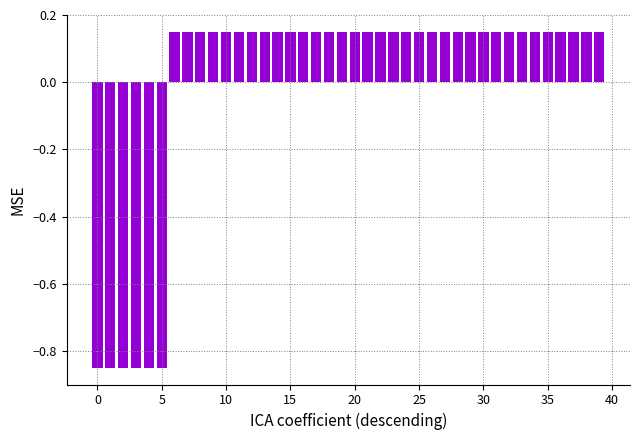

What is the difference between the second highest and minimum values?

1.0